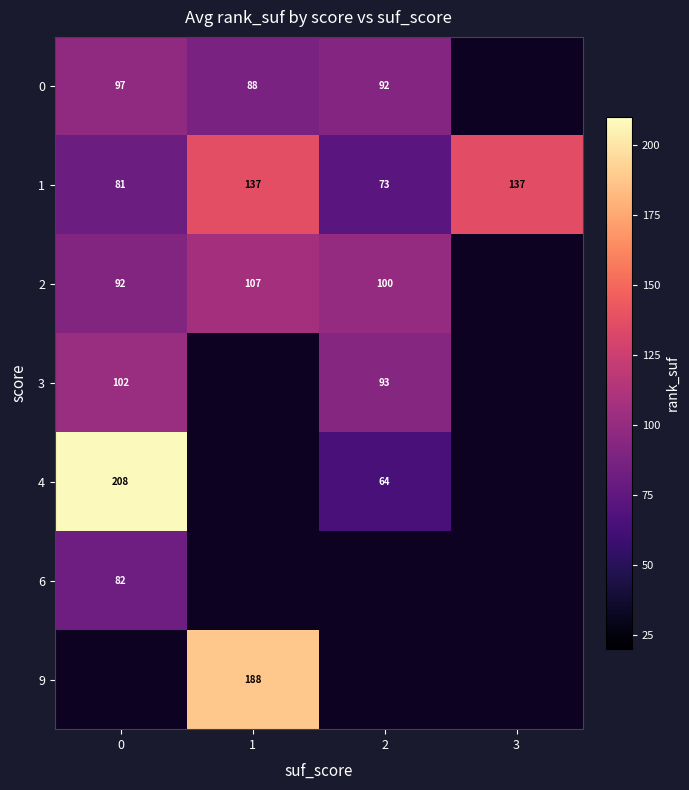

True or false: 6 has a value of 45.1 at 0.

False